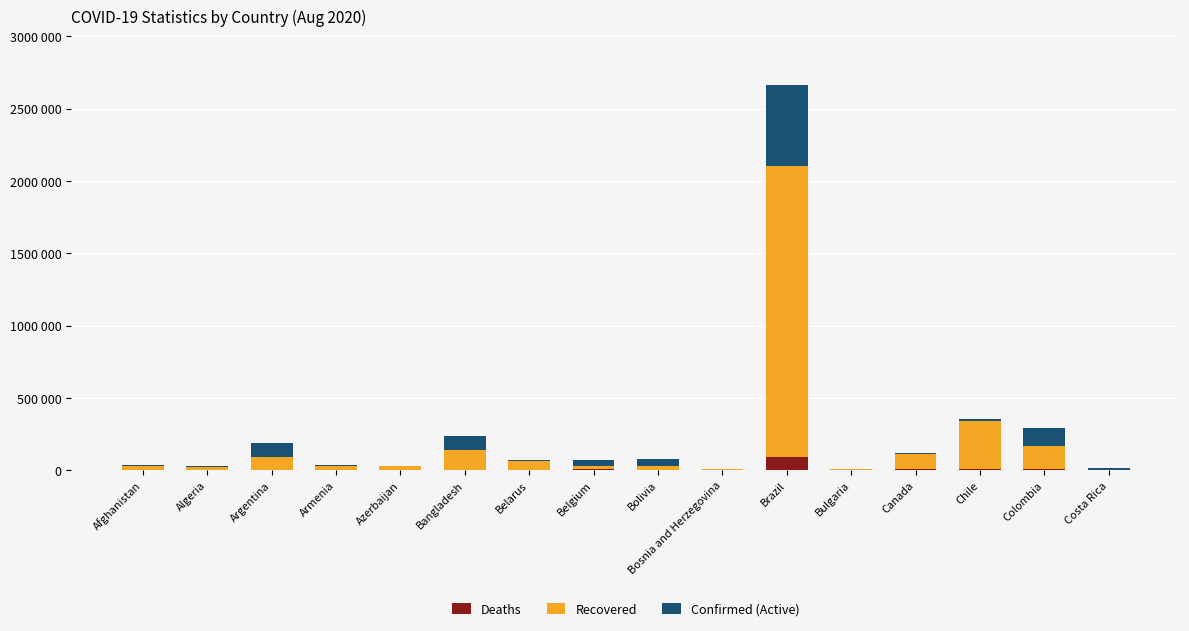

Are the bars horizontal?

No